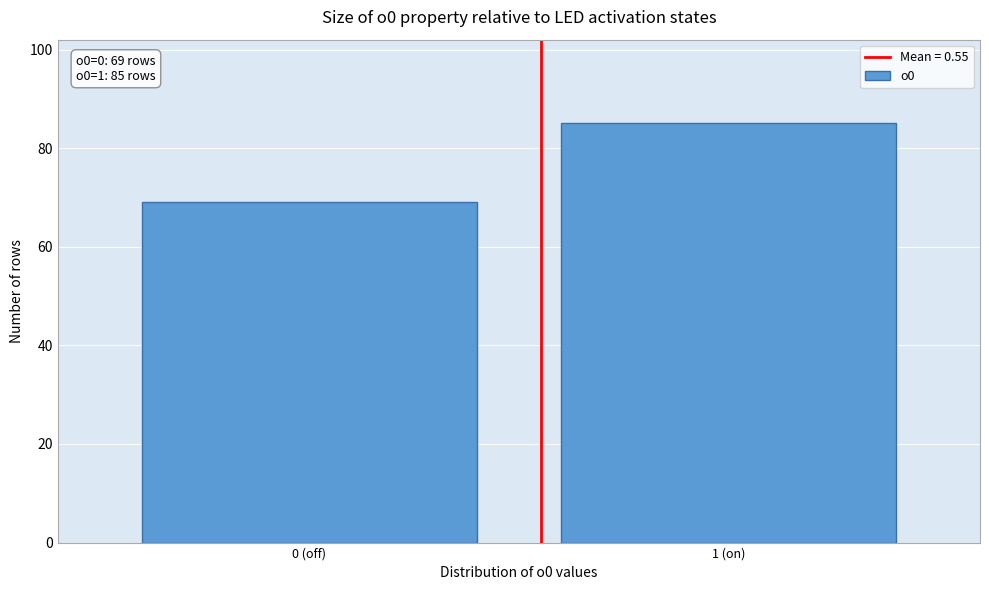

Reading left to right, extract all data points from this chart.

0 (off)=69	1 (on)=85